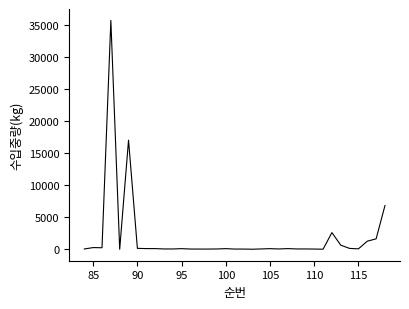

What is the difference between the maximum and minimum values?

35638